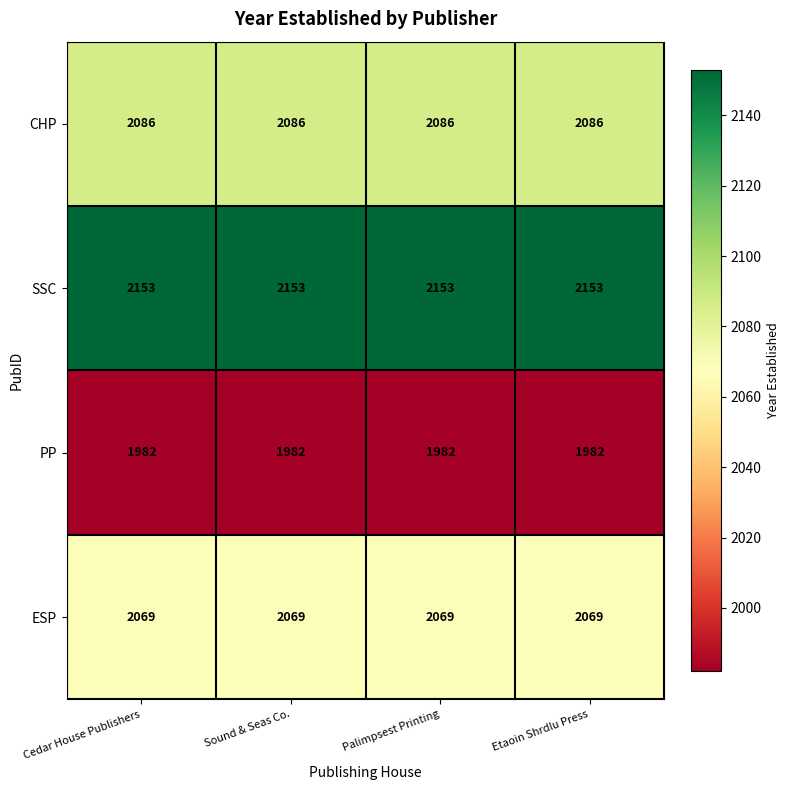

List the series in order of their peak value, lowest first.

PP, ESP, CHP, SSC